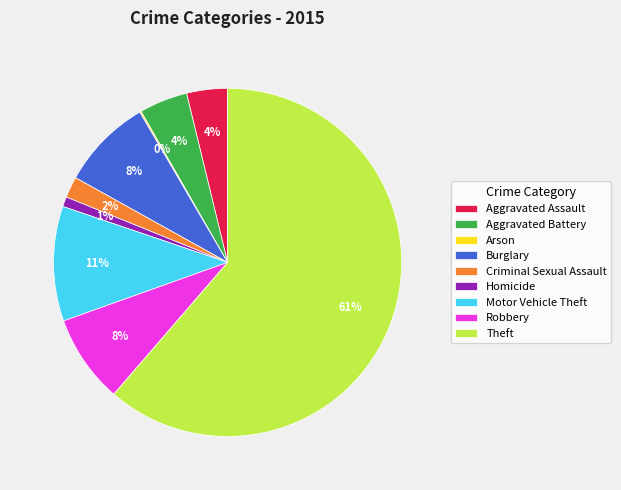

Between Motor Vehicle Theft and Aggravated Assault, which is larger?

Motor Vehicle Theft